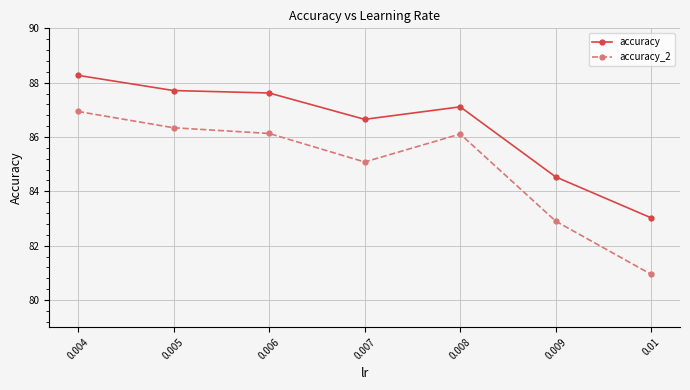

What is the difference between the accuracy_2 values at 0.005 and 0.006?

0.2